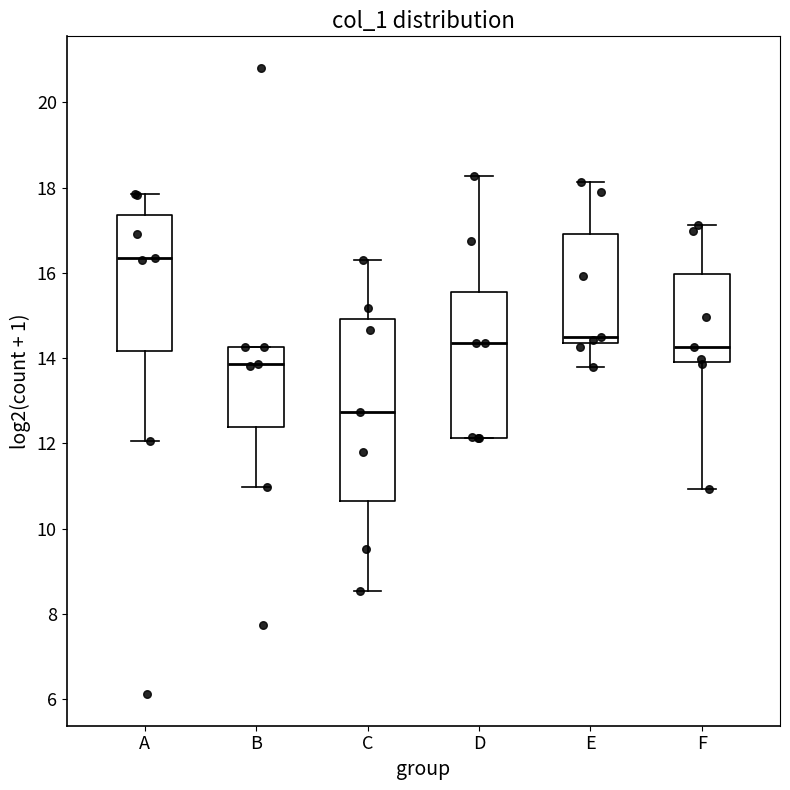

Reading left to right, read every box against the y-axis: the position of its median line, the range the box covers, and the ends of its whiskers. The values are not printed on the chart, so give them approximately, as read against the axis.

A: median 16.4, box 14.2 to 17.4, whiskers 12.0 to 17.8
B: median 13.8, box 12.4 to 14.2, whiskers 11.0 to 14.2
C: median 12.8, box 10.6 to 15.0, whiskers 8.6 to 16.4
D: median 14.4, box 12.2 to 15.6, whiskers 12.2 to 18.2
E: median 14.4 (just above the box's lower edge), box 14.4 to 17.0, whiskers 13.8 to 18.2
F: median 14.2, box 14.0 to 16.0, whiskers 11.0 to 17.2